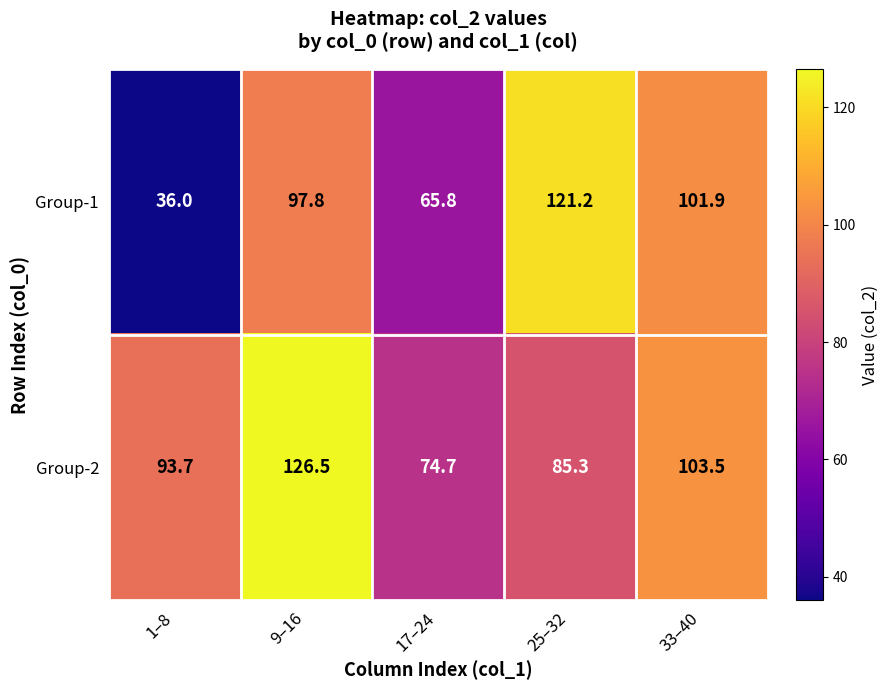

At which label does Group-2 reach its minimum?

17–24